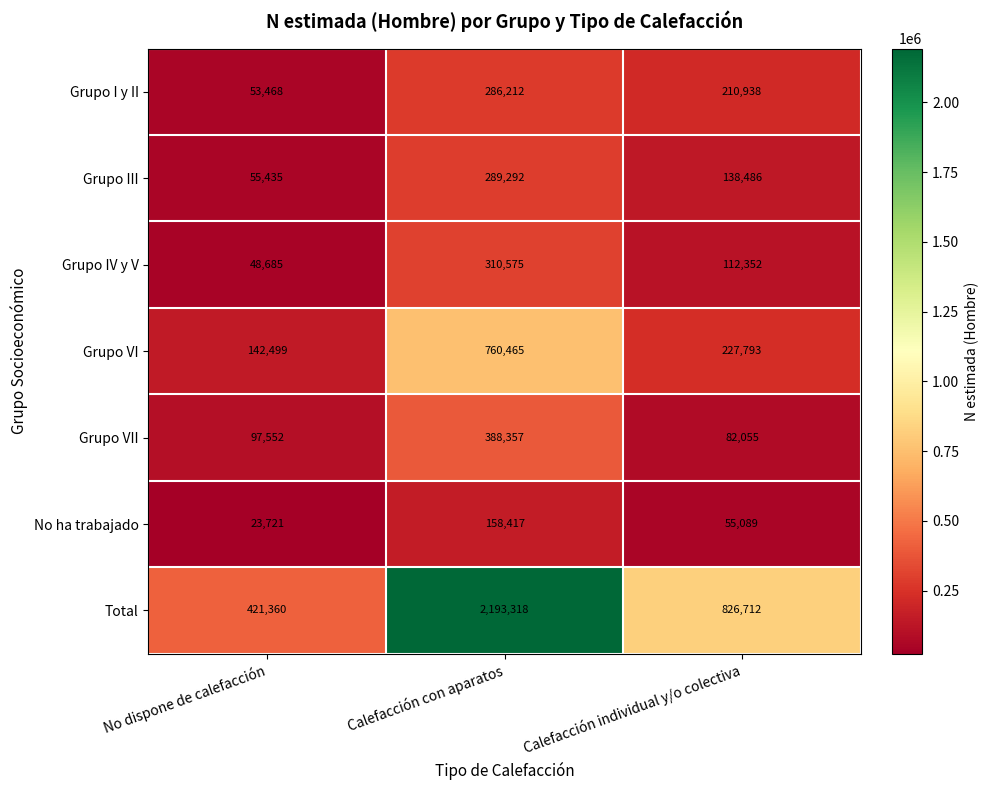

At Calefacción con aparatos, list the series in order from largest to smallest.

Total, Grupo VI, Grupo VII, Grupo IV y V, Grupo III, Grupo I y II, No ha trabajado